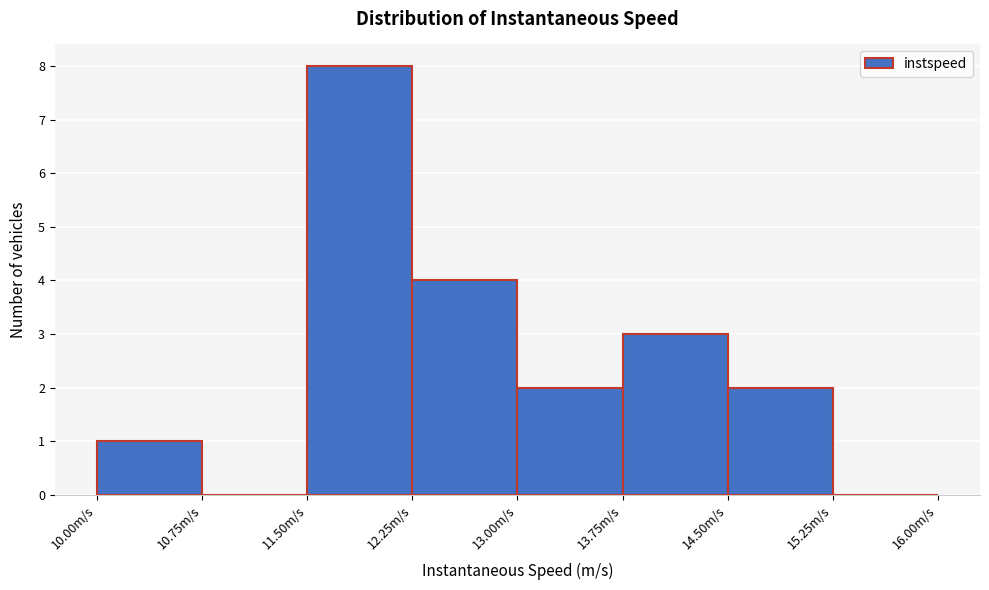

Over which range of the x-axis is the bar tallest?

11.50 to 12.25